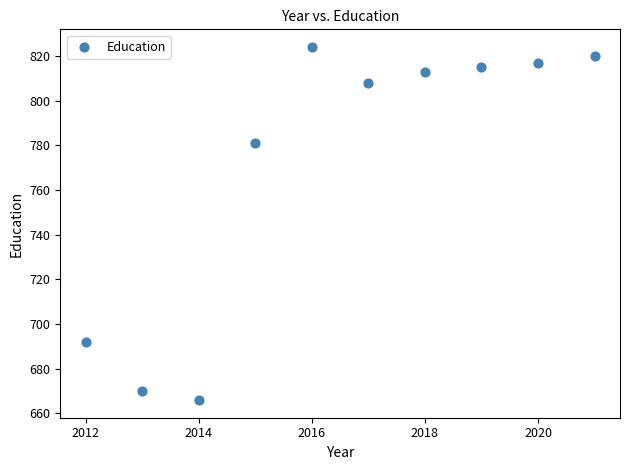

What Y value in the scatter plot is closest to 745?

781